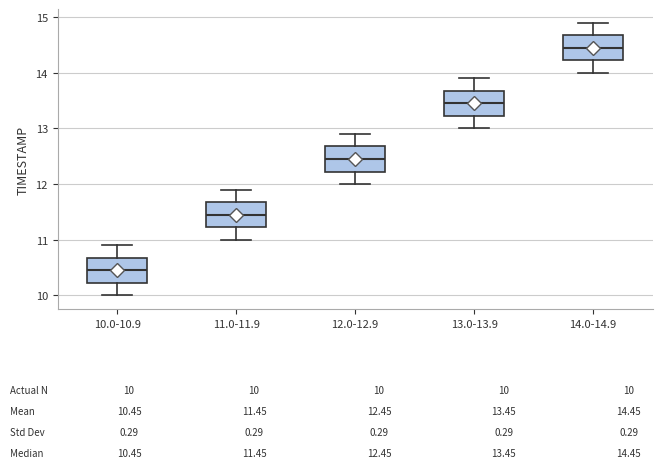

Which box's median line is the highest?

14.0-14.9